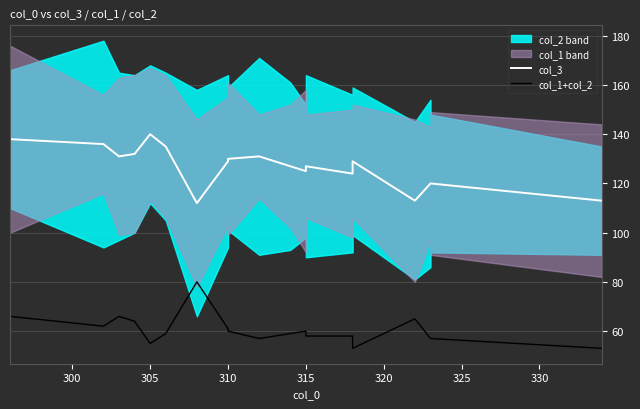

True or false: col_3 and col_1+col_2 cross at least once.

False